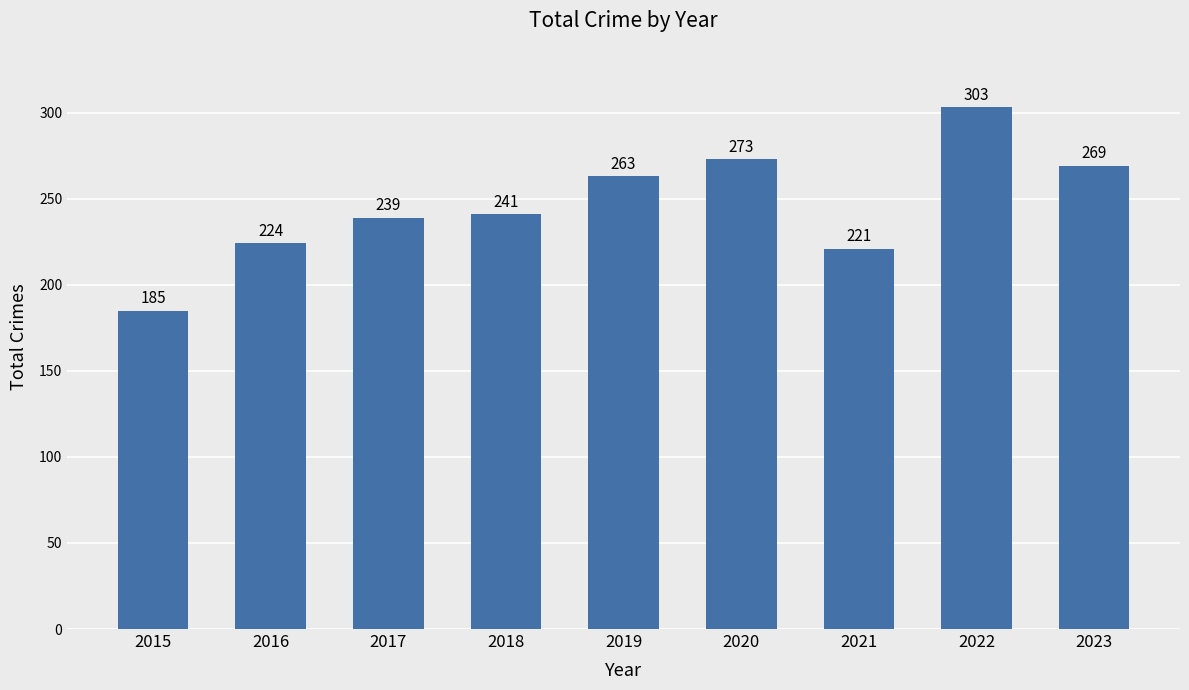

List the labels in order of value, largest first.

2022, 2020, 2023, 2019, 2018, 2017, 2016, 2021, 2015